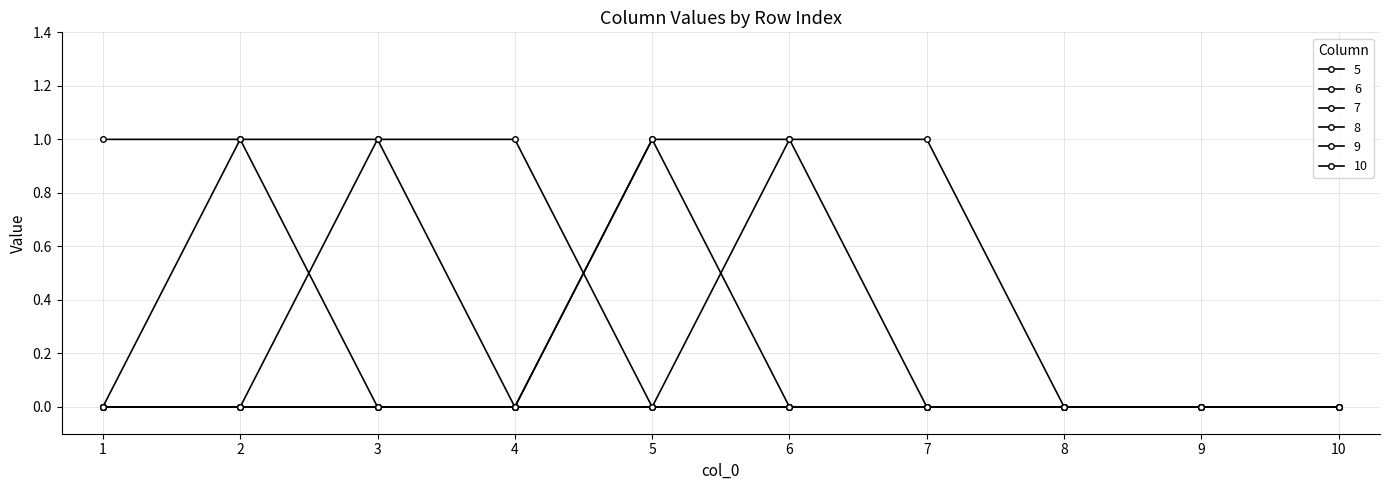

The value of 6 at 7 is 0. True or false?

True